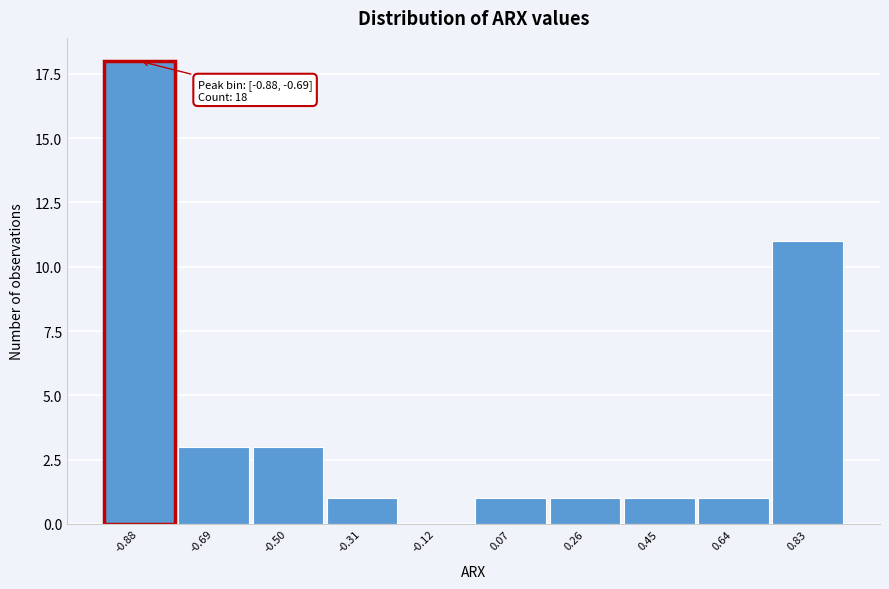

Reading left to right, list all the values displayed in this chart.

-0.88=18	-0.69=3	-0.50=3	-0.31=1	-0.12=0	0.07=1	0.26=1	0.45=1	0.64=1	0.83=11